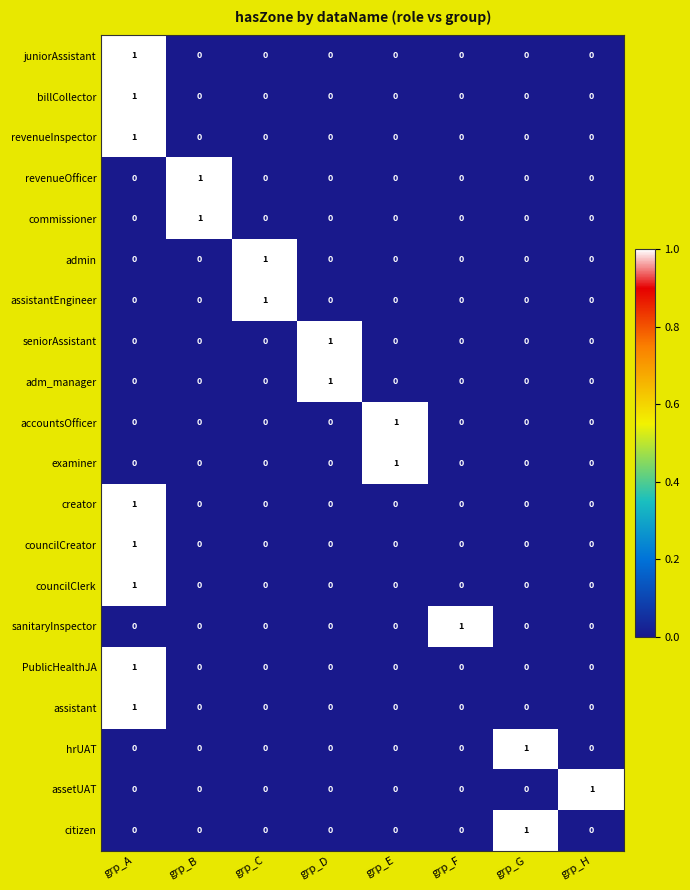

The creator series shows 0 at grp_E. True or false?

True